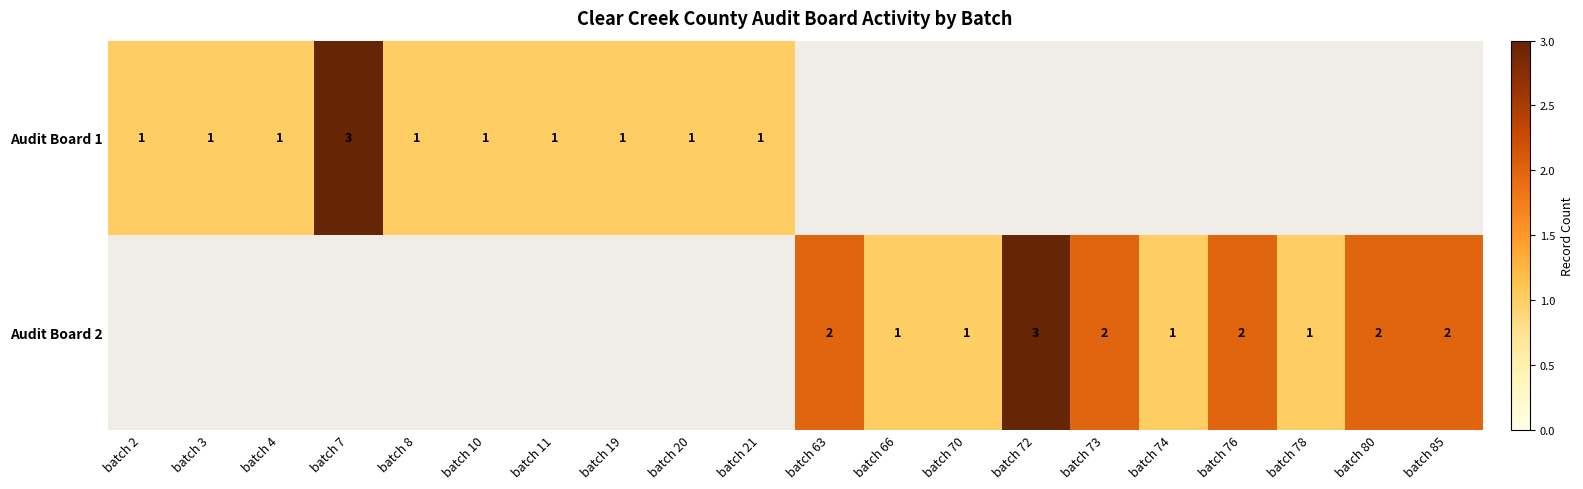

True or false: Audit Board 2 has a value of 3 at batch 80.

False